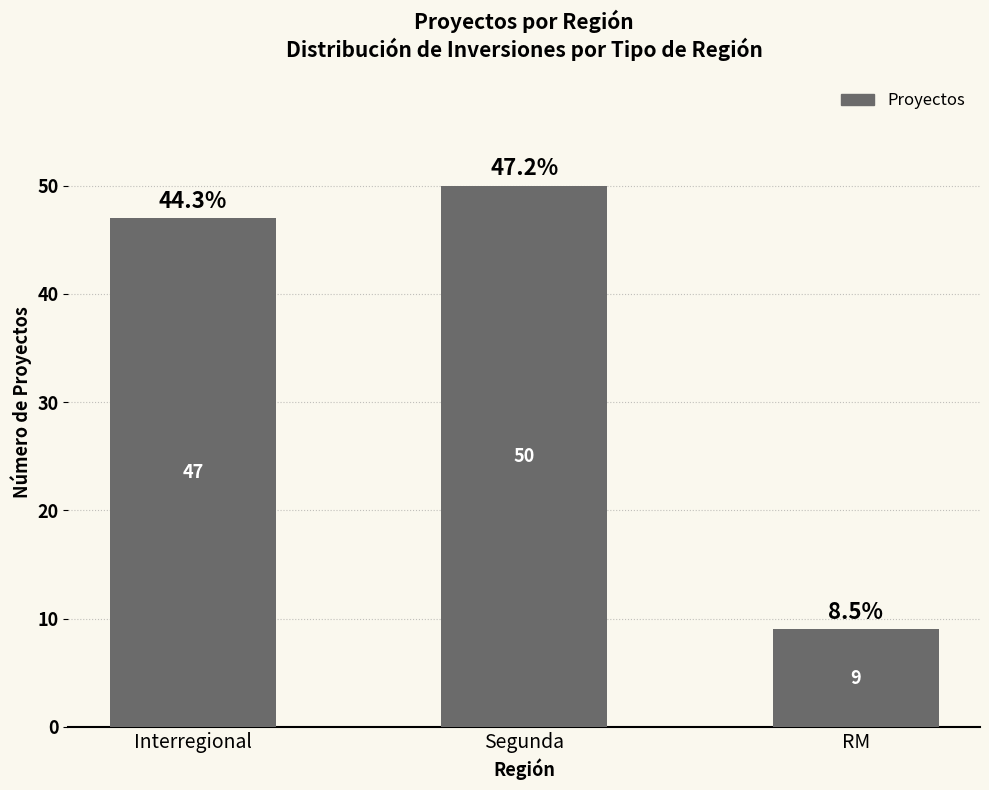

What is the value of the 1st bar from the left?

47